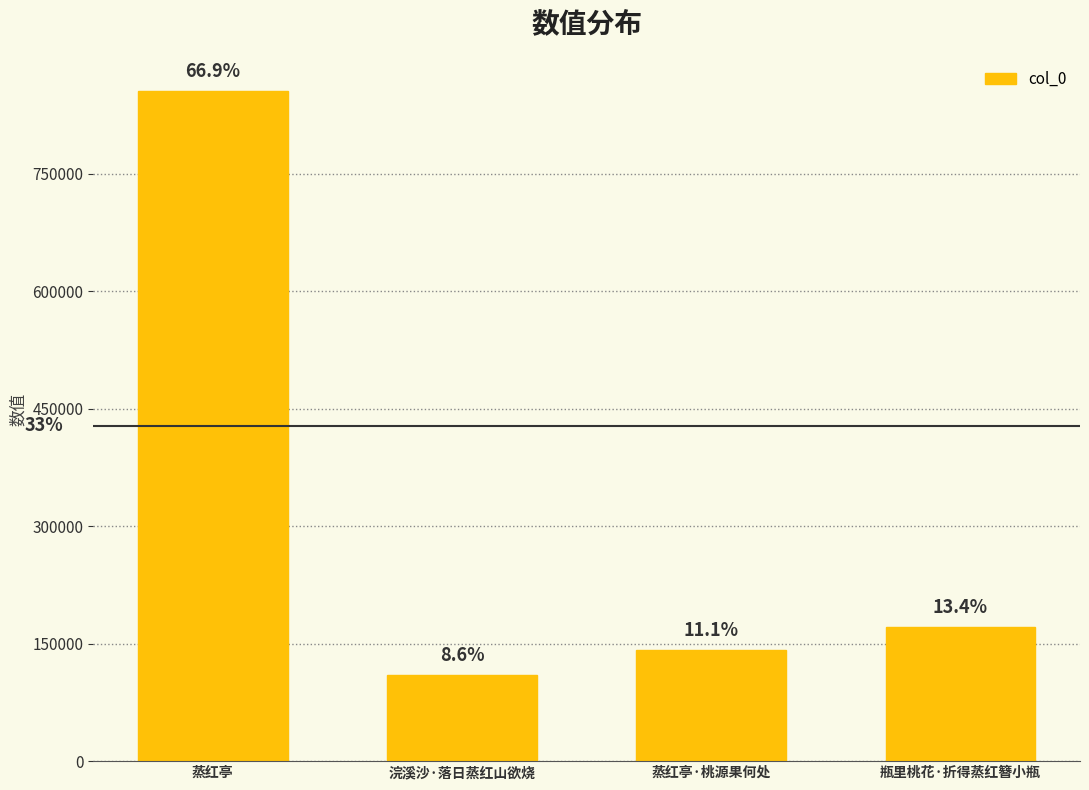

What is the value of the 1st bar from the left?

856424